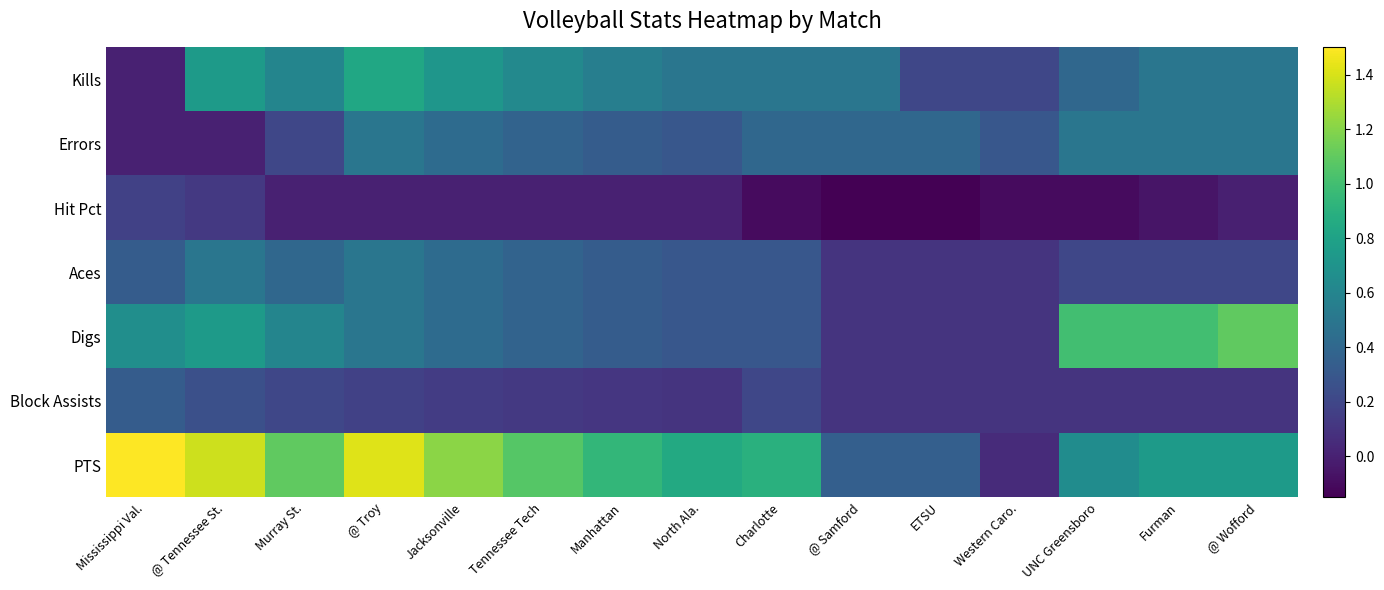

Reading left to right, transcribe all the data shown in this chart.

Kills: Mississippi Val.=0.0	@ Tennessee St.=0.8	Murray St.=0.6	@ Troy=0.8	Jacksonville=0.7	Tennessee Tech=0.6	Manhattan=0.6	North Ala.=0.5	Charlotte=0.5	@ Samford=0.5	ETSU=0.2	Western Caro.=0.2	UNC Greensboro=0.4	Furman=0.5	@ Wofford=0.5
Errors: Mississippi Val.=0.0	@ Tennessee St.=0.0	Murray St.=0.2	@ Troy=0.5	Jacksonville=0.4	Tennessee Tech=0.4	Manhattan=0.3	North Ala.=0.3	Charlotte=0.4	@ Samford=0.4	ETSU=0.4	Western Caro.=0.3	UNC Greensboro=0.5	Furman=0.5	@ Wofford=0.5
Hit Pct: Mississippi Val.=0.2	@ Tennessee St.=0.1	Murray St.=0.0	@ Troy=0.0	Jacksonville=0.0	Tennessee Tech=0.0	Manhattan=0.0	North Ala.=0.0	Charlotte=-0.1	@ Samford=-0.1	ETSU=-0.1	Western Caro.=-0.1	UNC Greensboro=-0.1	Furman=-0.1	@ Wofford=-0.0
Aces: Mississippi Val.=0.3	@ Tennessee St.=0.5	Murray St.=0.4	@ Troy=0.5	Jacksonville=0.4	Tennessee Tech=0.4	Manhattan=0.3	North Ala.=0.3	Charlotte=0.3	@ Samford=0.1	ETSU=0.1	Western Caro.=0.1	UNC Greensboro=0.2	Furman=0.2	@ Wofford=0.2
Digs: Mississippi Val.=0.7	@ Tennessee St.=0.8	Murray St.=0.6	@ Troy=0.5	Jacksonville=0.4	Tennessee Tech=0.4	Manhattan=0.3	North Ala.=0.3	Charlotte=0.3	@ Samford=0.1	ETSU=0.1	Western Caro.=0.1	UNC Greensboro=1.0	Furman=1.0	@ Wofford=1.1
Block Assists: Mississippi Val.=0.3	@ Tennessee St.=0.2	Murray St.=0.2	@ Troy=0.2	Jacksonville=0.1	Tennessee Tech=0.1	Manhattan=0.1	North Ala.=0.1	Charlotte=0.2	@ Samford=0.1	ETSU=0.1	Western Caro.=0.1	UNC Greensboro=0.1	Furman=0.1	@ Wofford=0.1
PTS: Mississippi Val.=1.5	@ Tennessee St.=1.4	Murray St.=1.1	@ Troy=1.4	Jacksonville=1.2	Tennessee Tech=1.1	Manhattan=0.9	North Ala.=0.8	Charlotte=0.9	@ Samford=0.3	ETSU=0.3	Western Caro.=0.1	UNC Greensboro=0.7	Furman=0.8	@ Wofford=0.8